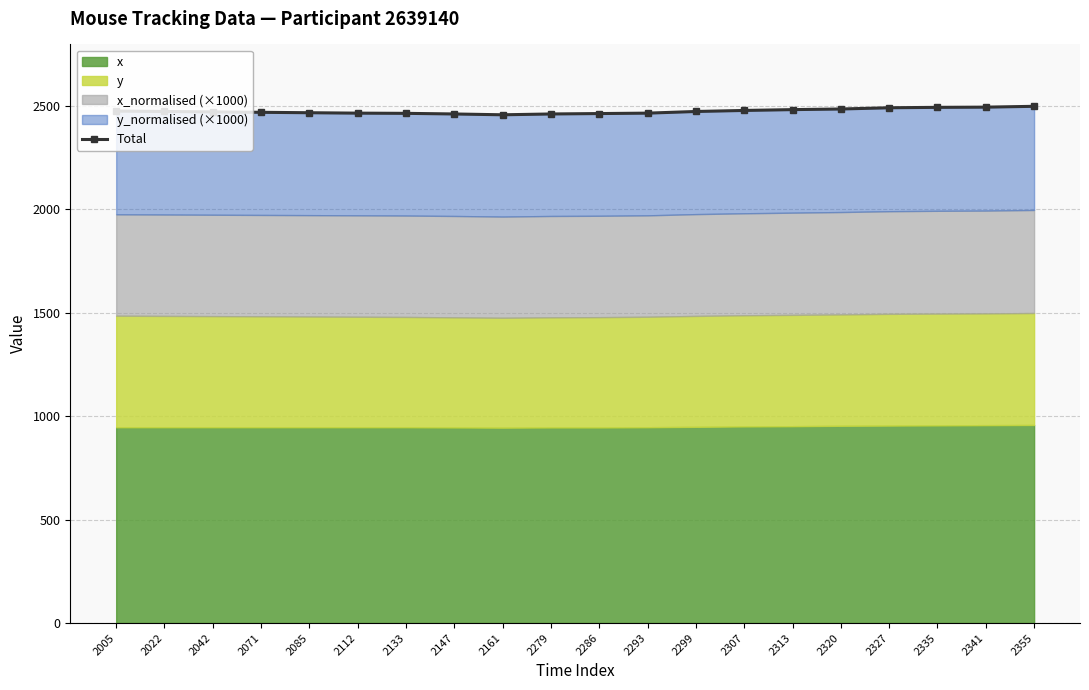

At which label does the data first exceed 2472?

2005